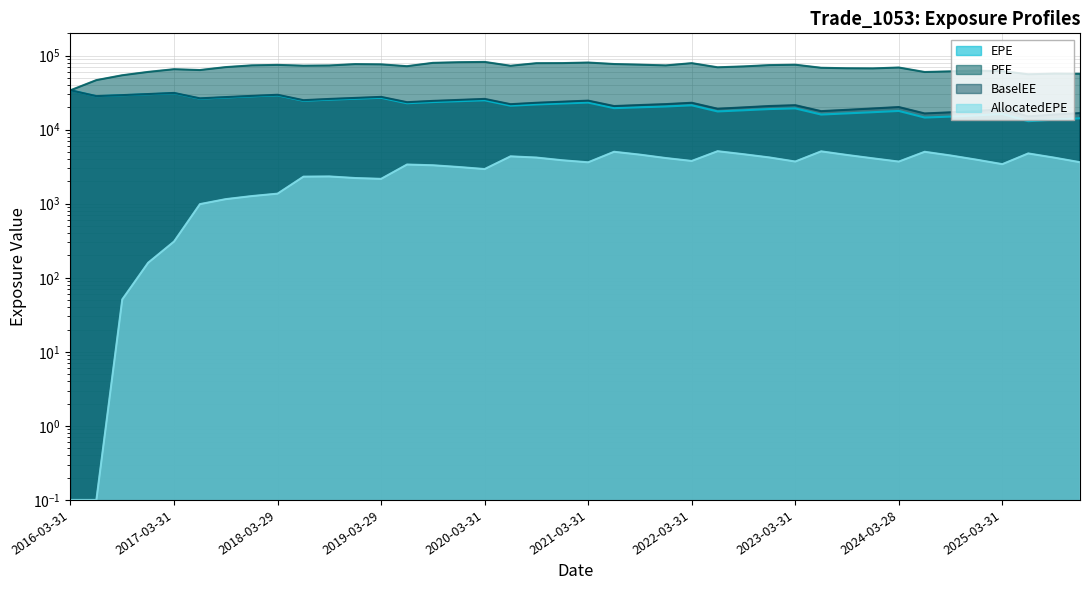

True or false: AllocatedEPE and PFE intersect in this chart.

False